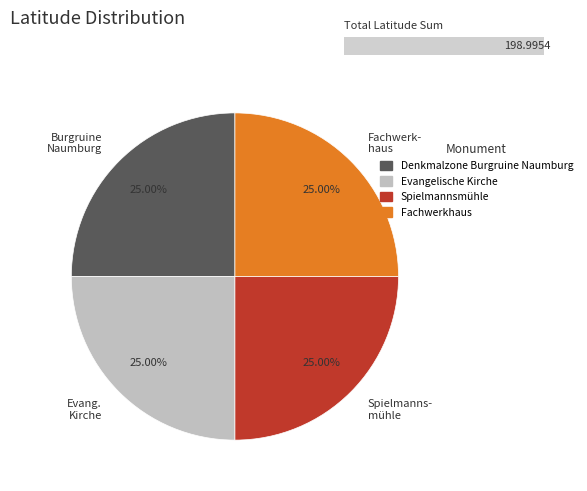

To the nearest percent, what portion does Spielmannsmühle represent?

25%